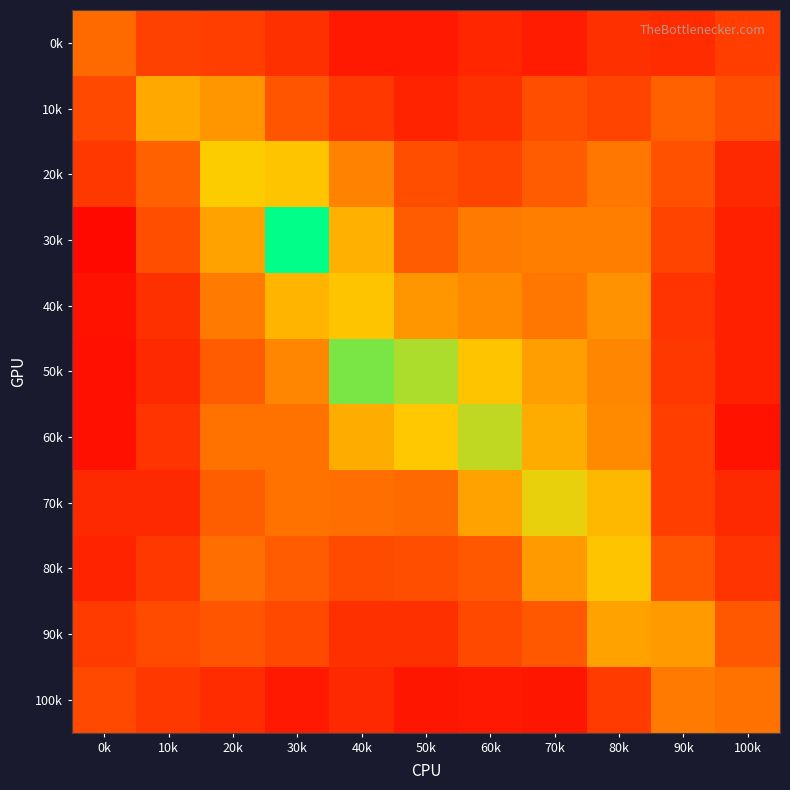

Reading left to right, list all the values displayed in this chart.

0k: 0k=25.8	10k=16.1	20k=15.3	30k=12.1	40k=6.5	50k=6.5	60k=9.7	70k=7.3	80k=12.1	90k=11.3	100k=15.3
10k: 0k=17.7	10k=37.9	20k=34.7	30k=21.0	40k=13.7	50k=8.9	60k=12.1	70k=19.4	80k=16.9	90k=24.2	100k=19.4
20k: 0k=13.7	10k=24.2	20k=45.2	30k=43.5	40k=30.6	50k=19.4	60k=16.9	70k=22.6	80k=28.2	90k=20.2	100k=10.5
30k: 0k=2.4	10k=19.4	20k=37.1	30k=55.6	40k=39.5	50k=22.6	60k=29.0	70k=29.8	80k=29.8	90k=16.9	100k=8.1
40k: 0k=4.8	10k=12.1	20k=29.0	30k=40.3	40k=43.5	50k=34.7	60k=32.3	70k=28.2	80k=33.9	90k=12.9	100k=8.1
50k: 0k=4.0	10k=10.5	20k=22.6	30k=31.4	40k=50.0	50k=48.4	60k=43.5	70k=36.3	80k=31.4	90k=13.7	100k=8.1
60k: 0k=4.0	10k=12.9	20k=27.4	30k=27.4	40k=38.7	50k=44.4	60k=47.6	70k=38.7	80k=32.3	90k=15.3	100k=4.8
70k: 0k=10.5	10k=10.5	20k=23.4	30k=27.4	40k=26.6	50k=25.8	60k=37.1	70k=46.0	80k=41.1	90k=15.3	100k=10.5
80k: 0k=8.9	10k=13.7	20k=26.6	30k=22.6	40k=18.6	50k=19.4	60k=21.8	70k=35.5	80k=43.5	90k=21.0	100k=12.9
90k: 0k=14.5	10k=18.6	20k=21.0	30k=17.7	40k=12.1	50k=12.1	60k=17.7	70k=21.8	80k=37.1	90k=35.5	100k=21.8
100k: 0k=17.7	10k=13.7	20k=11.3	30k=6.5	40k=10.5	50k=5.7	60k=6.5	70k=5.7	80k=14.5	90k=29.0	100k=27.4